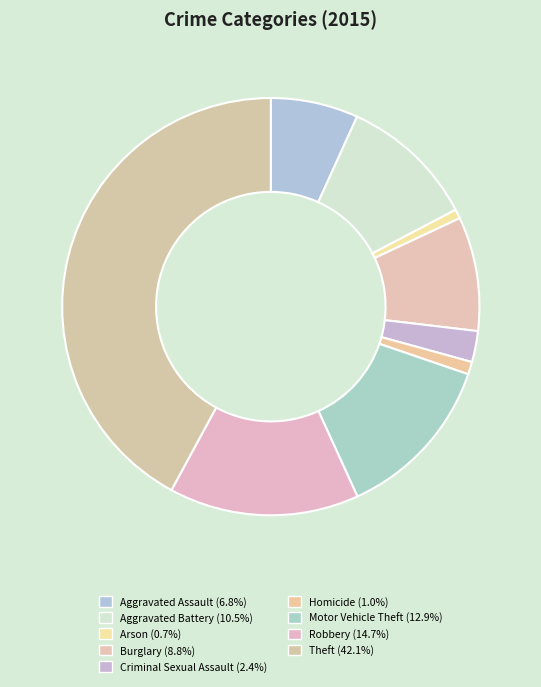

Combined, do Motor Vehicle Theft and Theft account for over 50%?

Yes